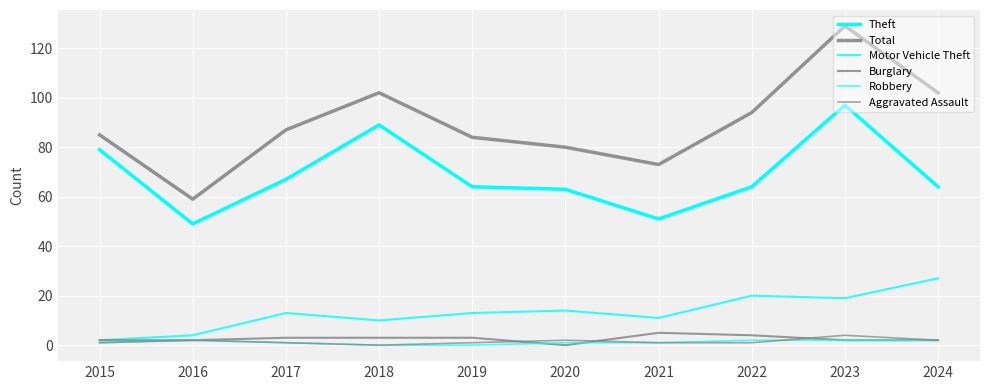

How many lines are shown in the chart?

6